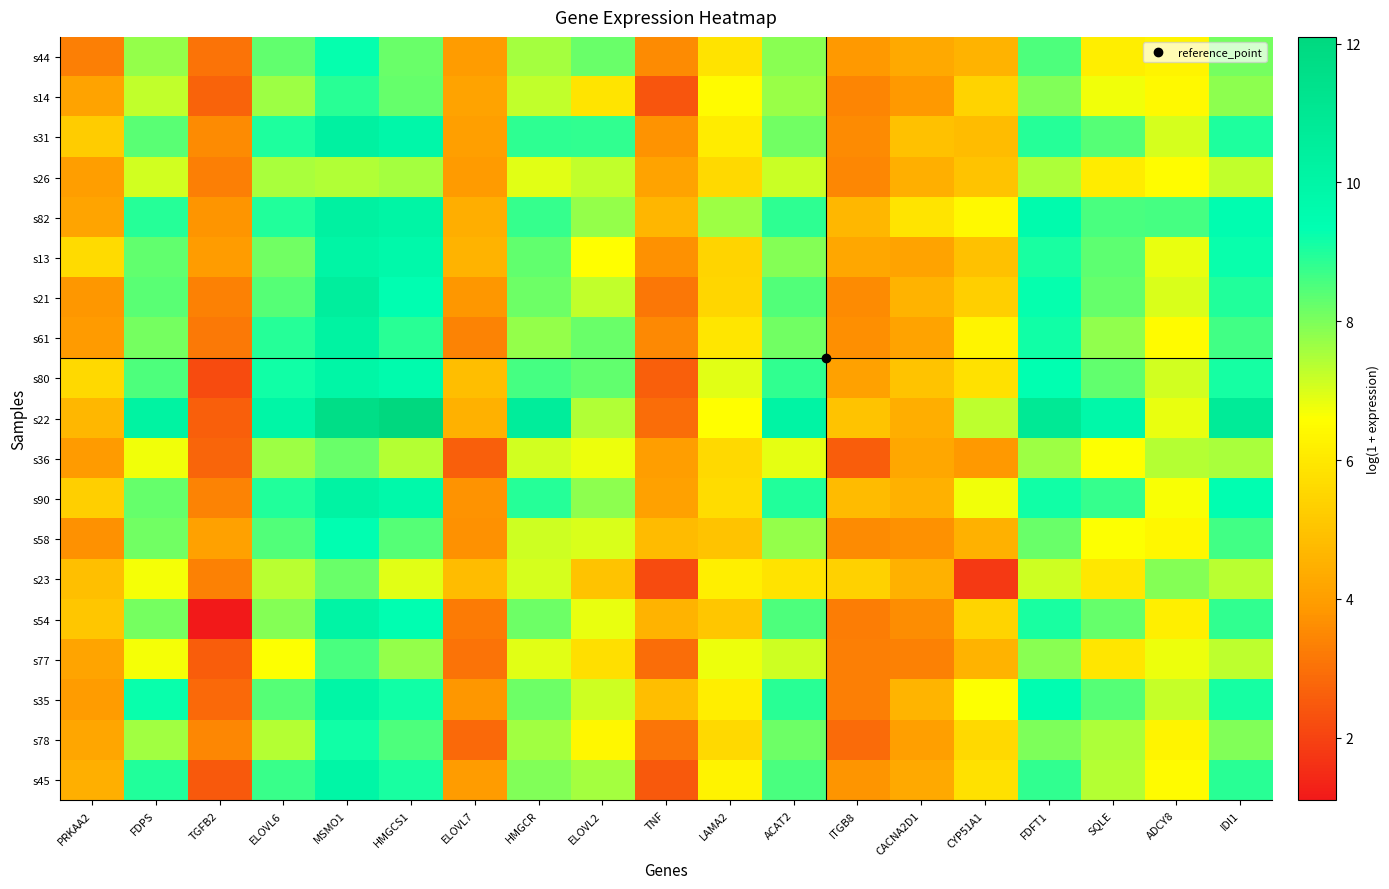

What is the difference between the highest and lowest values at ITGB8?

2.8